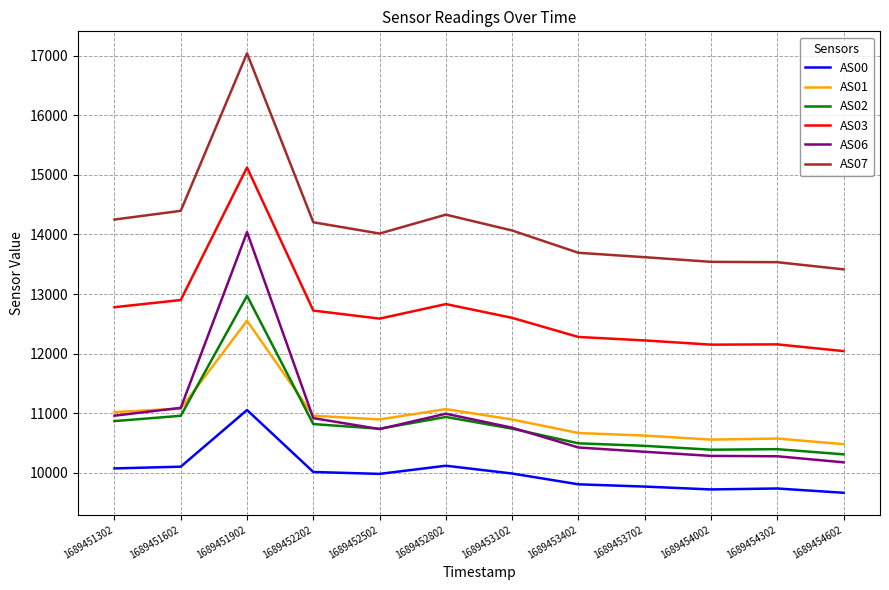

What is the difference between the second highest and second lowest values in the AS01 series?

522